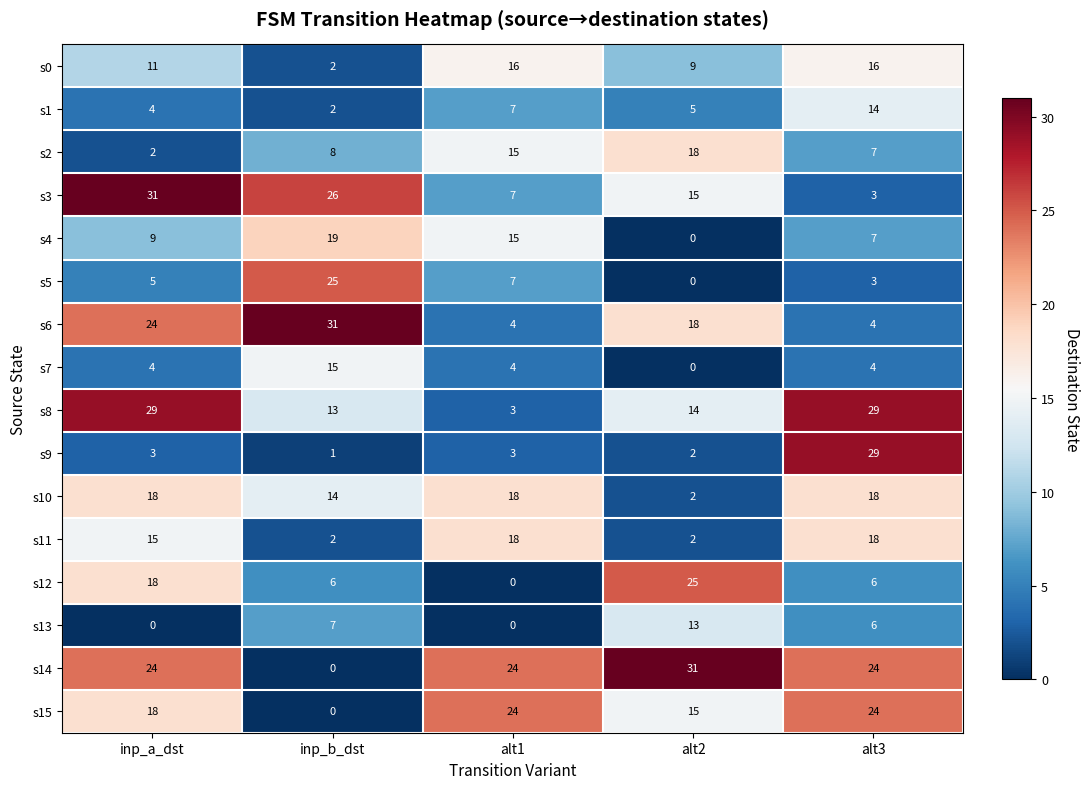

At which label is s15 closest to 12?

alt2